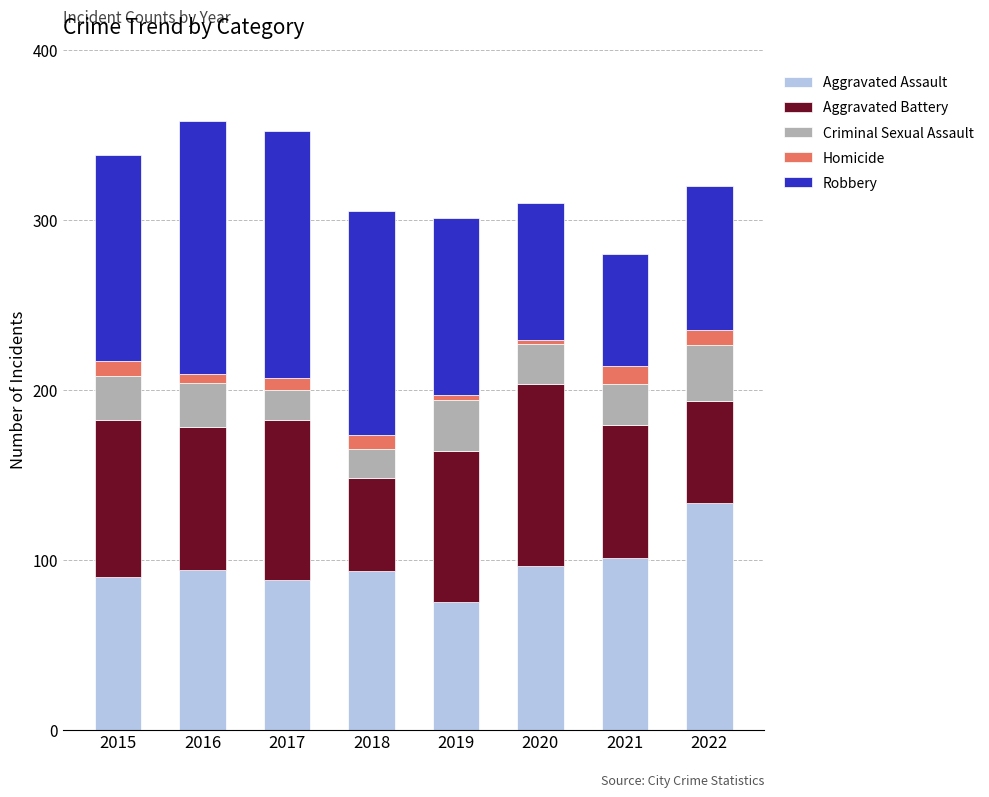

At which label does Aggravated Assault reach its minimum?

2019